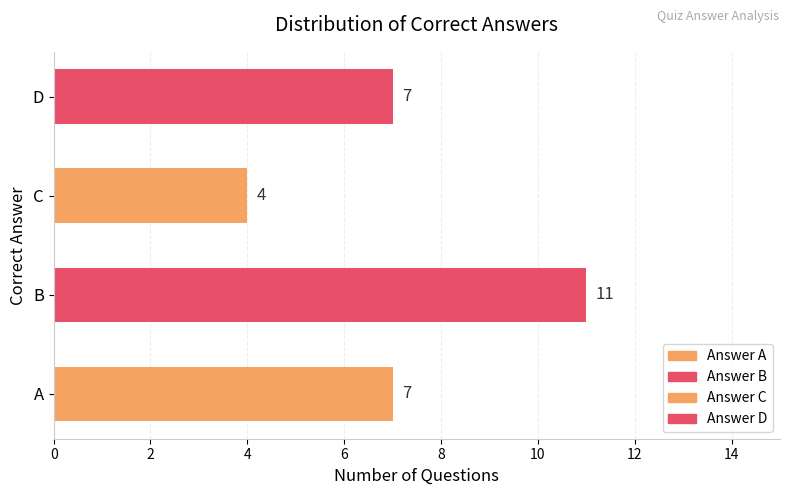

What is the change in value from B to D?

-4